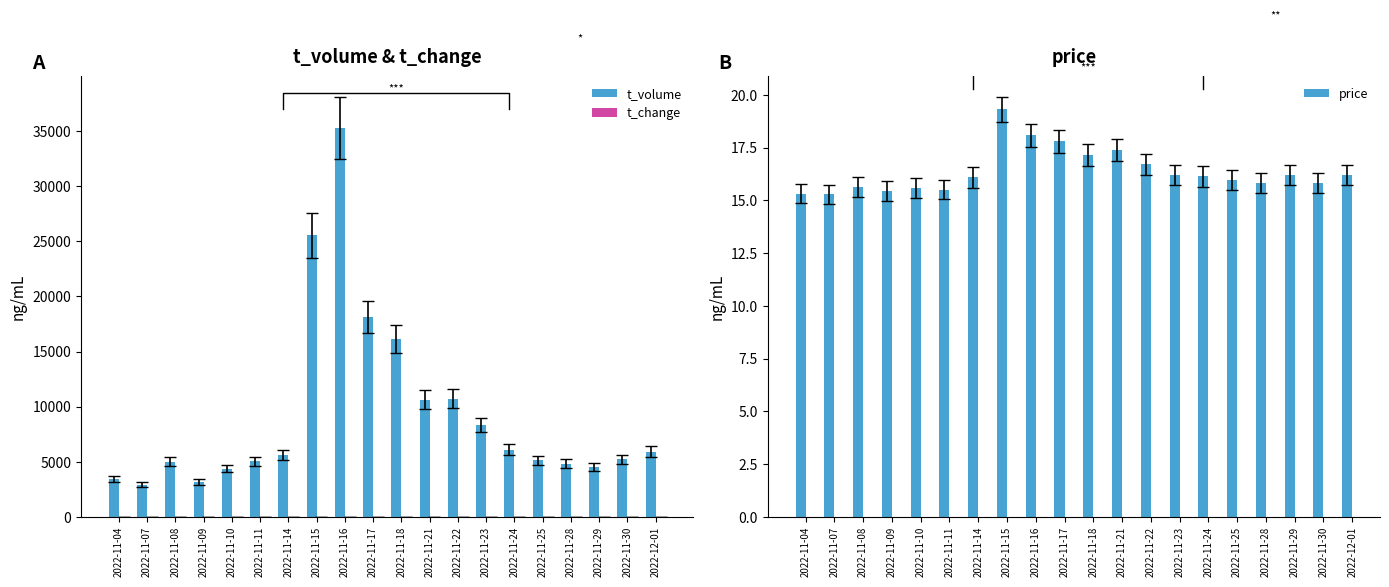

At how many categories does at least one series exceed 34291?

1